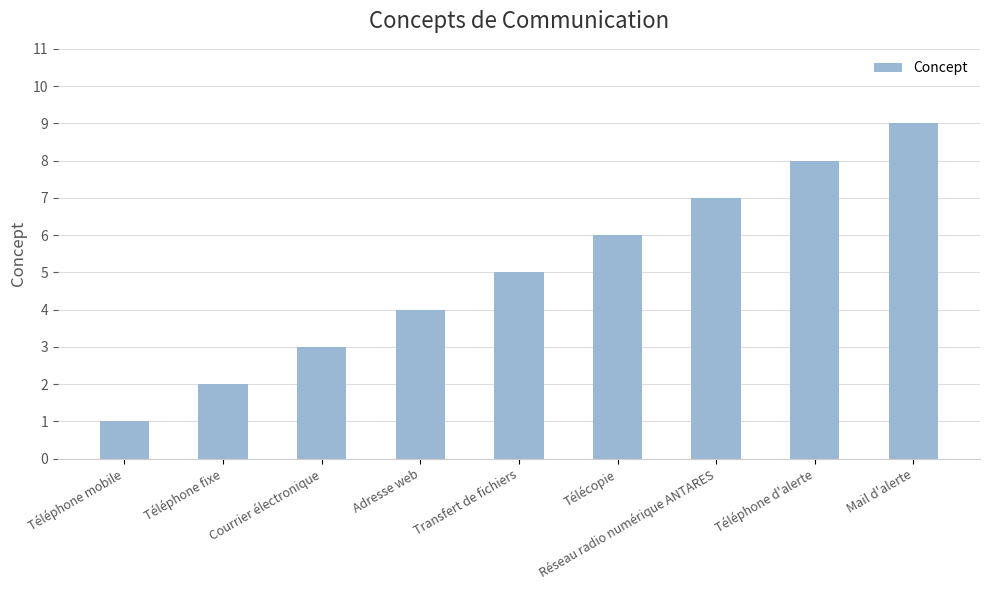

What is the approximate value at Téléphone fixe?

2